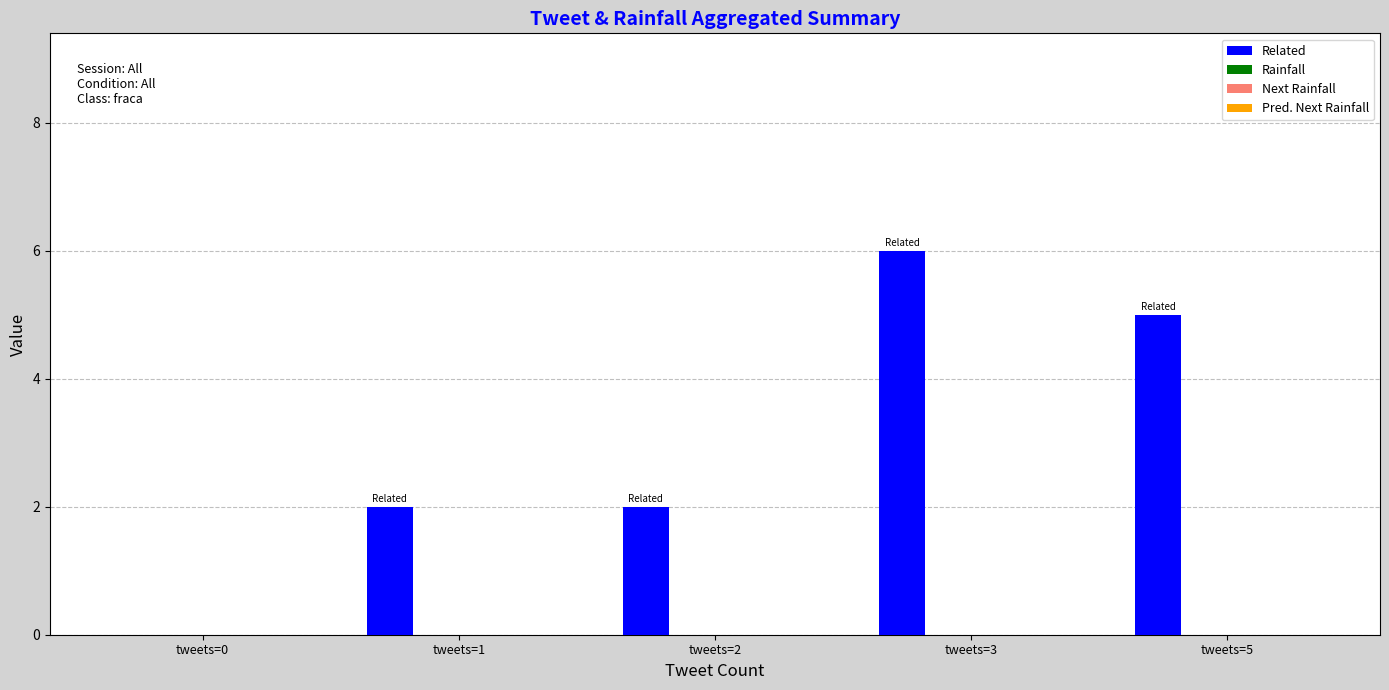

What is the greatest value displayed?

6